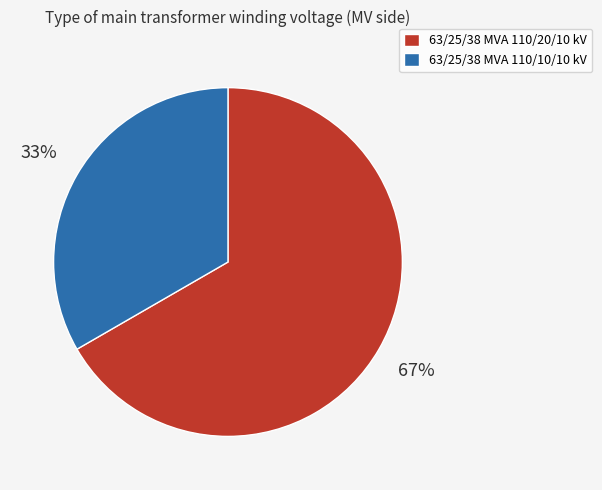

Count the number of slices in the pie.

2